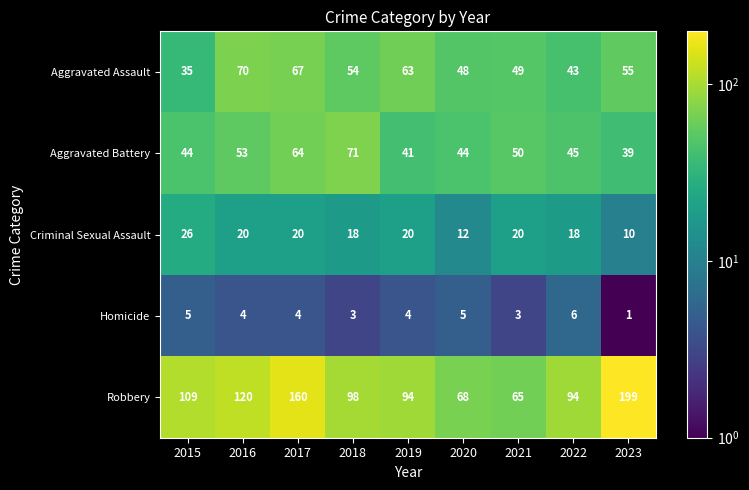

What is the smallest value displayed?

1